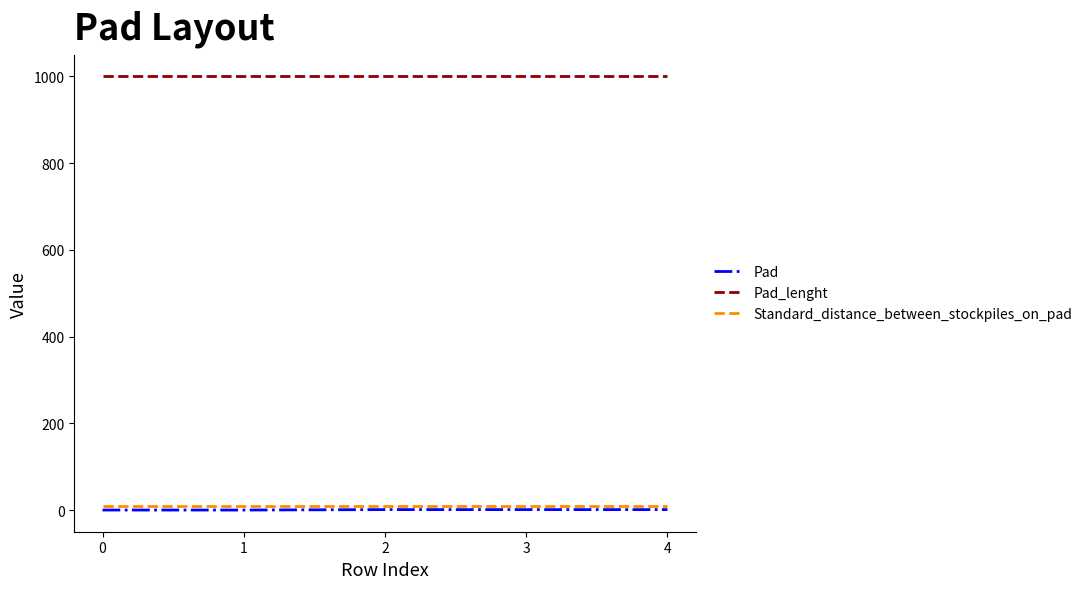

What is the total value across all series at 0?

1010